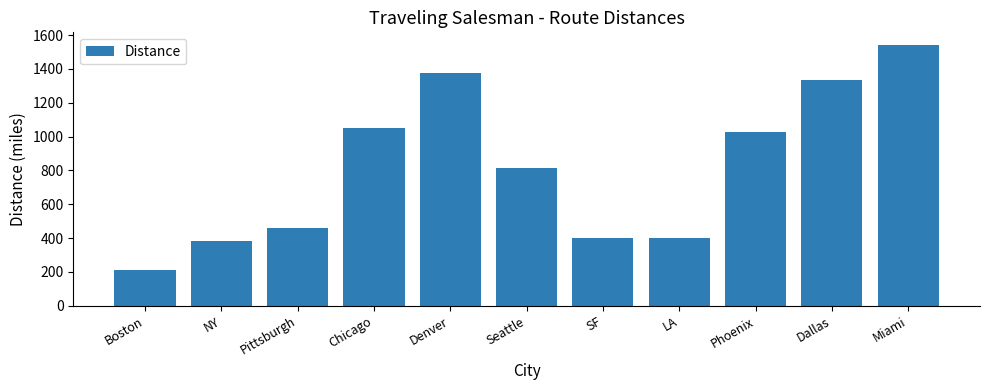

What is the average value?

818